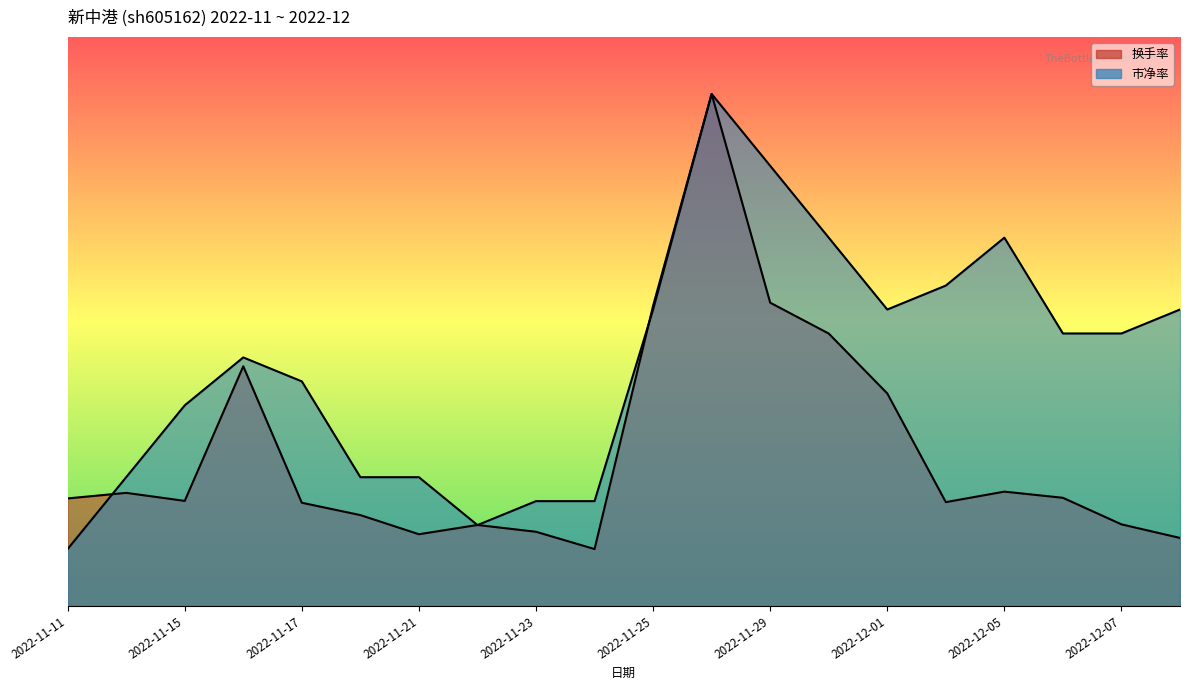

True or false: 换手率 has a value of 1.3 at 2022-11-21.

True